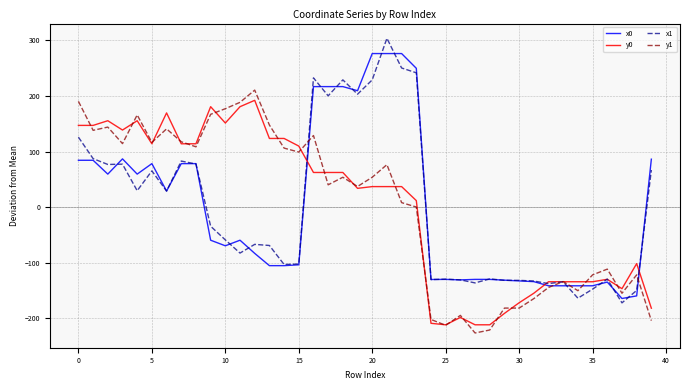

What is the minimum value for x0?

-164.6